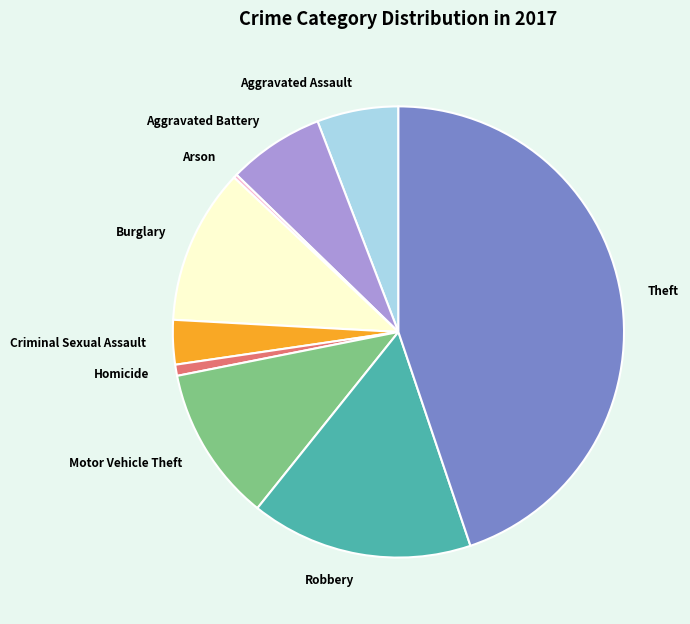

Is the sum of Criminal Sexual Assault and Homicide greater than half?

No